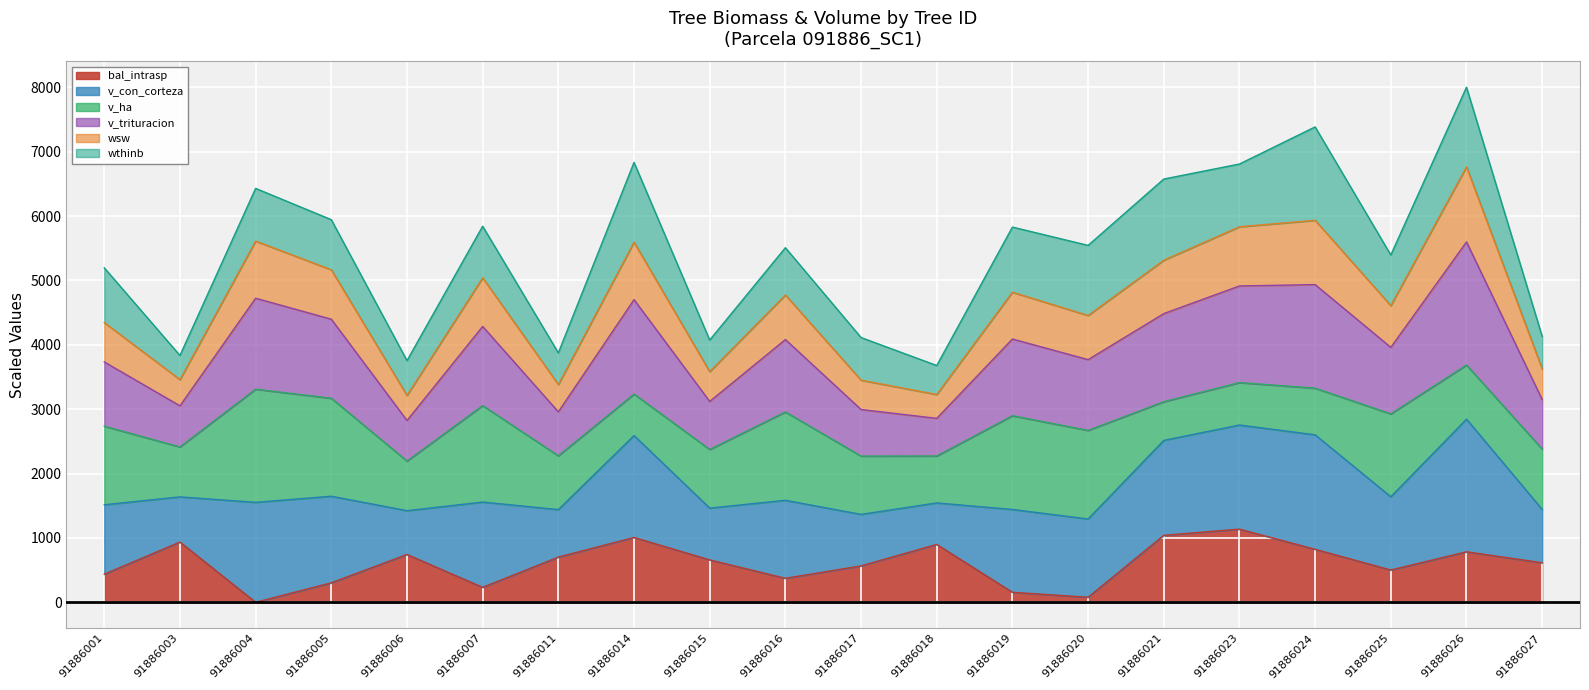

What is the total value across all series at 91886016?

5507.9